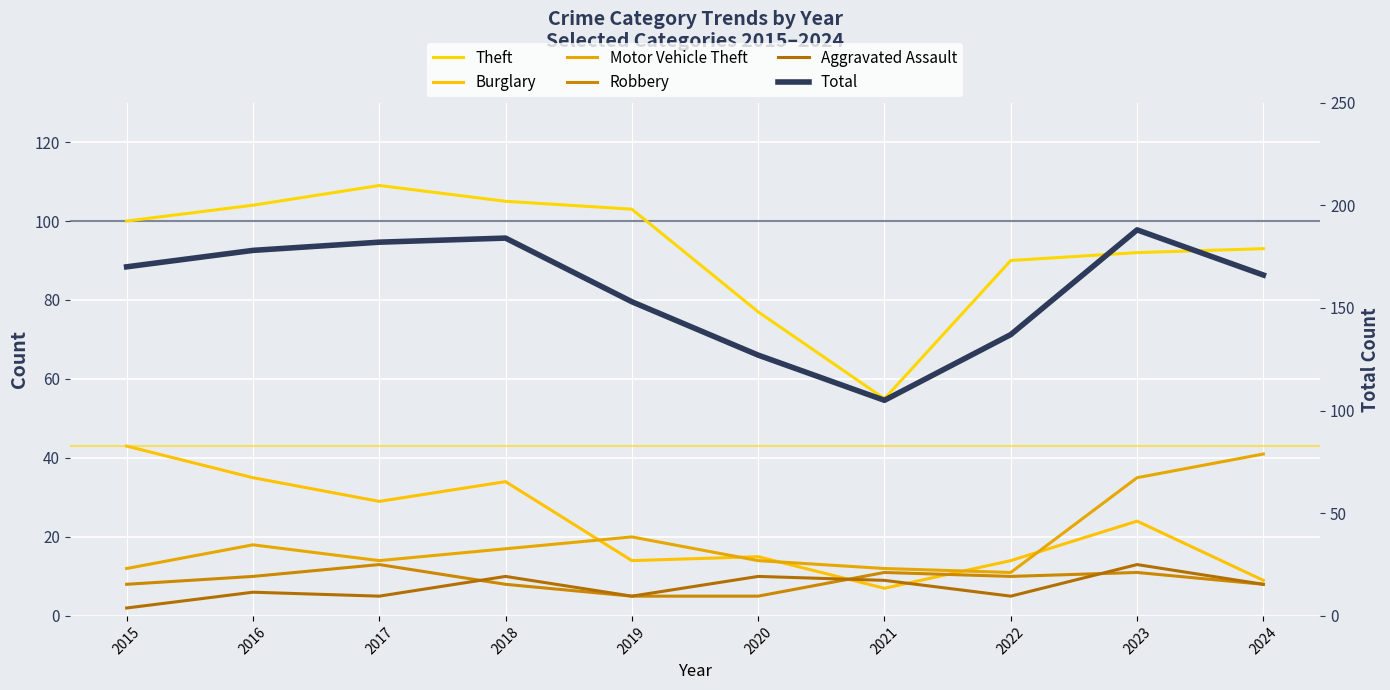

What is the difference between the Total values at 2023 and 2017?

6